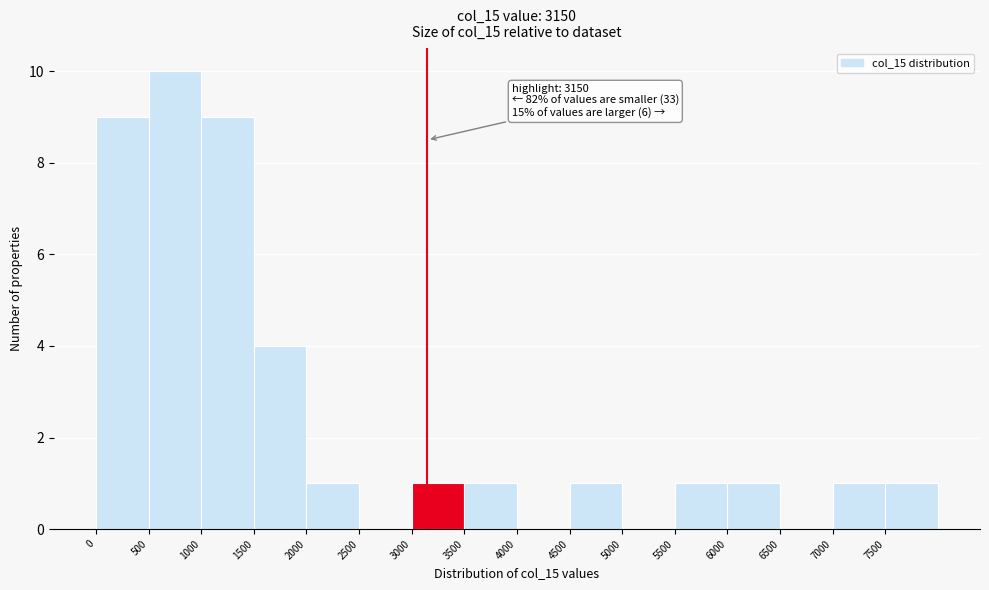

Which range on the x-axis has the tallest bar?

500 to 1000